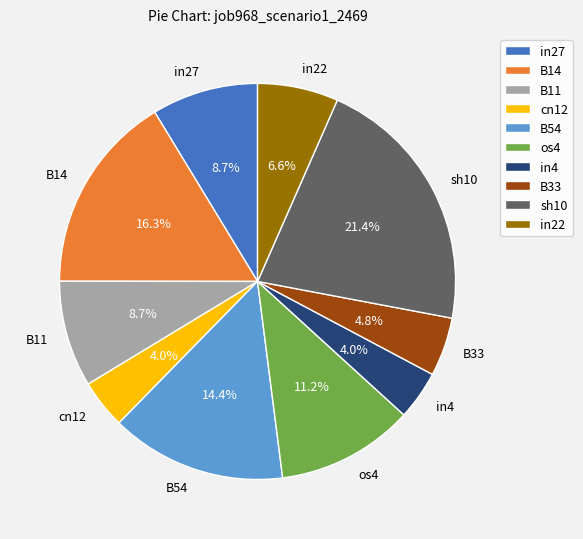

Does any single category account for the majority?

No